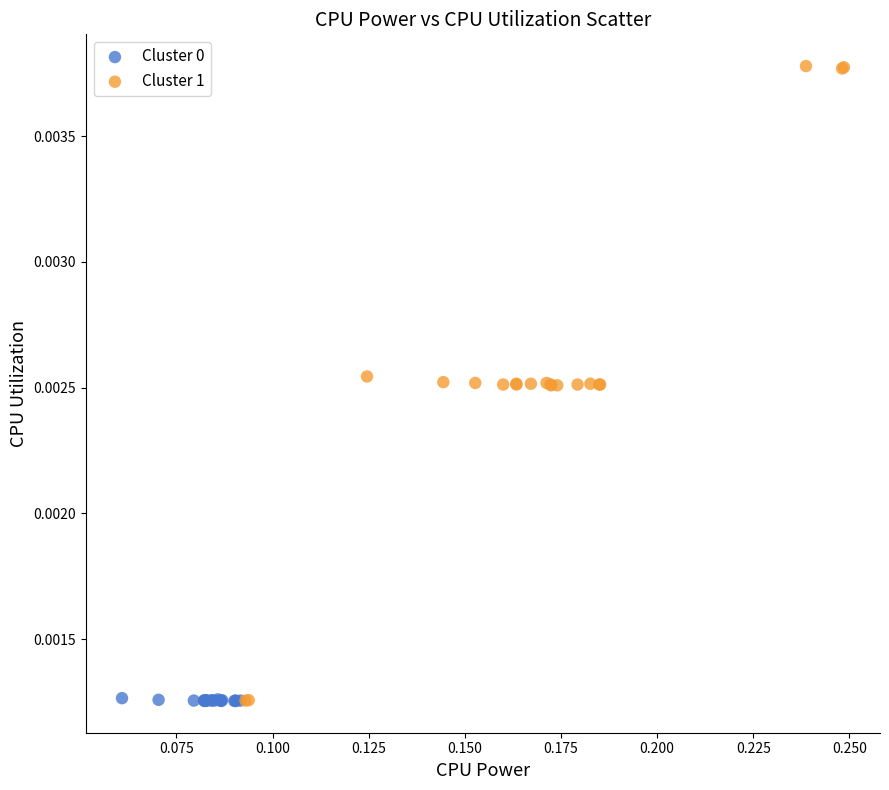

Which series has the largest Y range (max minus min)?

Cluster 1